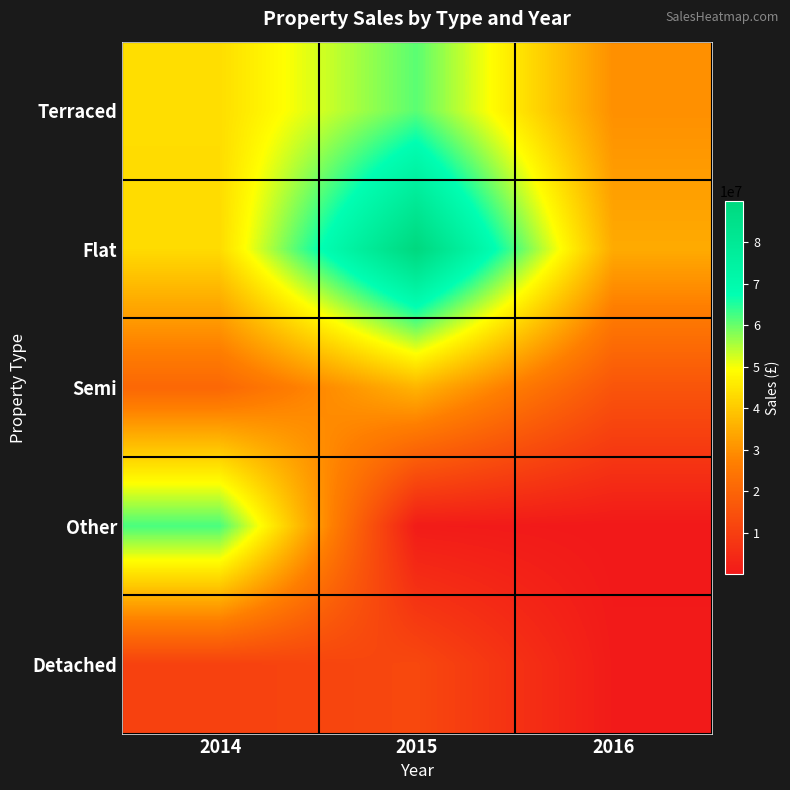

What is the maximum value shown in the chart?

89801479